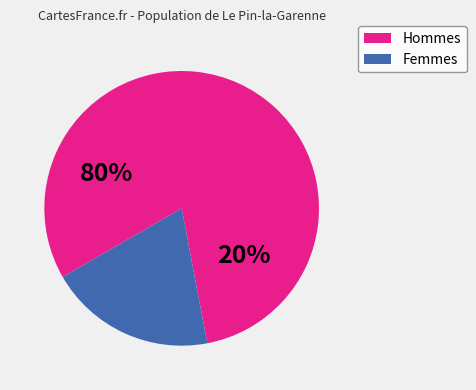

To the nearest percent, what percentage of the pie is 1?

80%